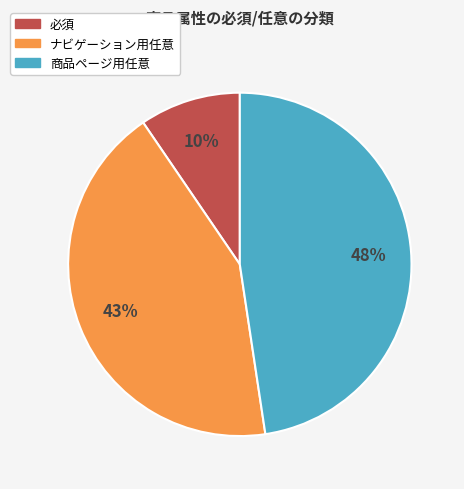

Combined, do 必須 and 商品ページ用任意 account for over 50%?

Yes